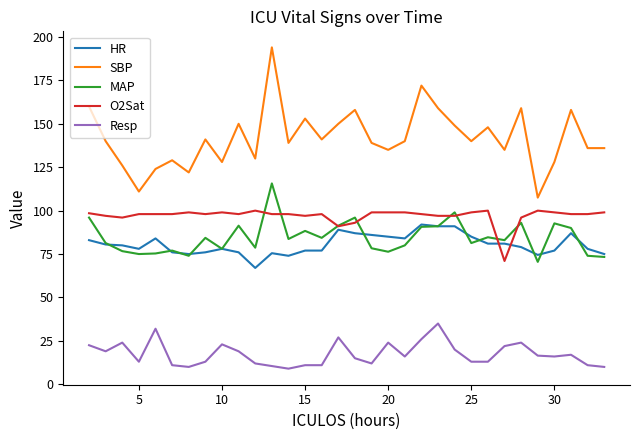

Which series has the largest total across all categories?

SBP